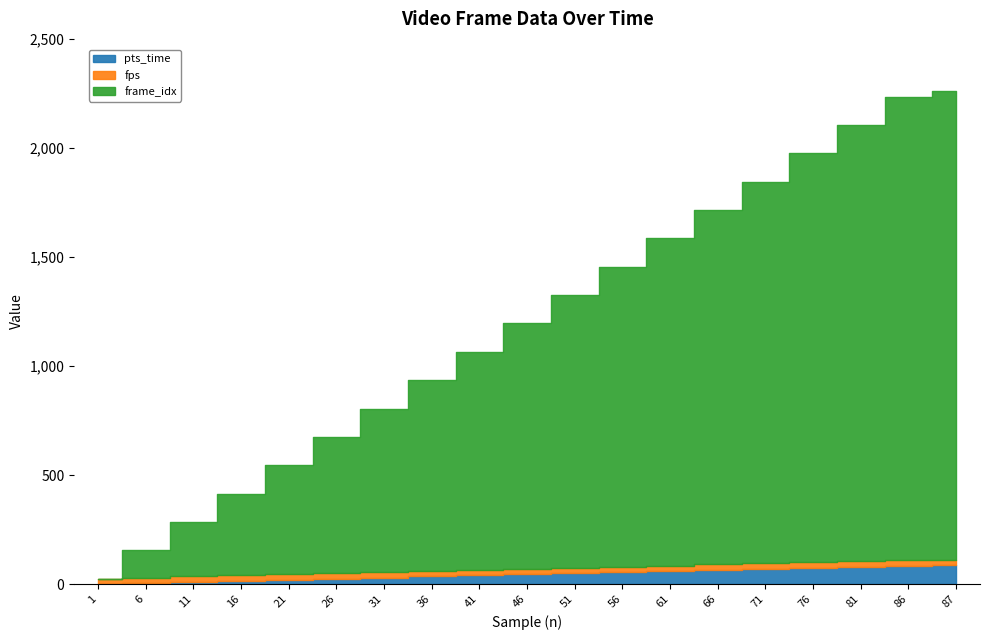

Is the value of frame_idx at 6 greater than the value of fps at 1?

Yes